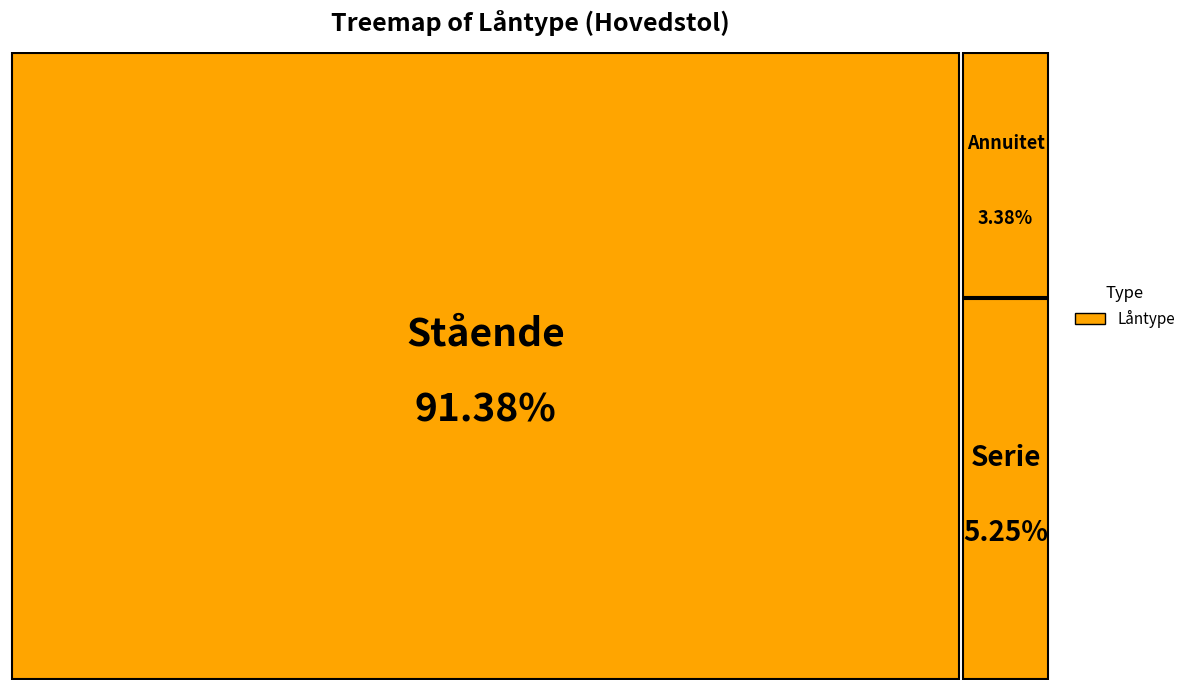

To the nearest percent, what portion does Stående represent?

91%